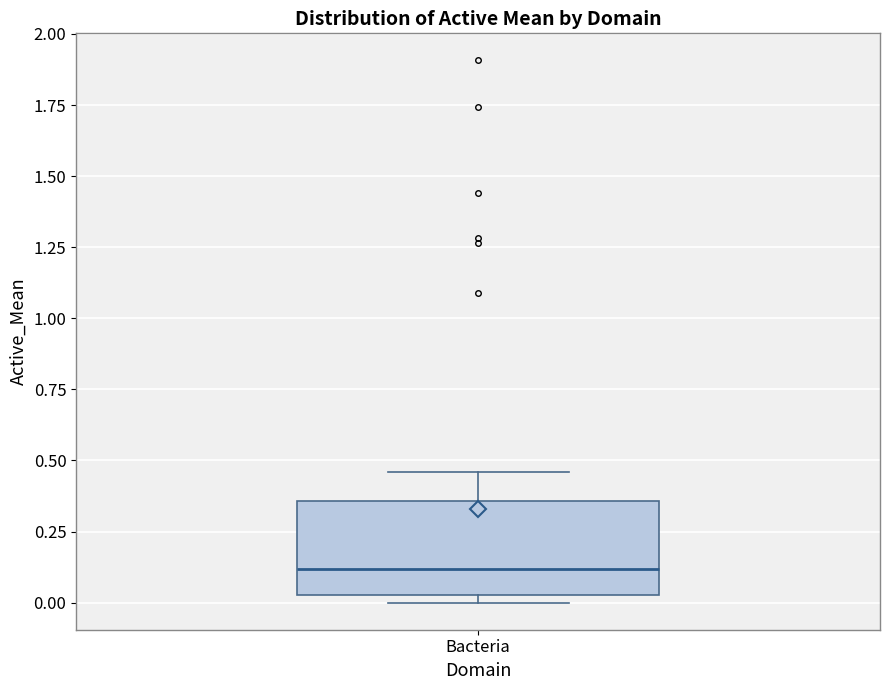

Read this box plot against the y-axis: the position of the median line, the range covered by the box, and the ends of both whiskers. The values are not printed on the chart, so give them approximately, as read against the axis.

median 0.10, box 0.05 to 0.35, whiskers 0.00 to 0.45